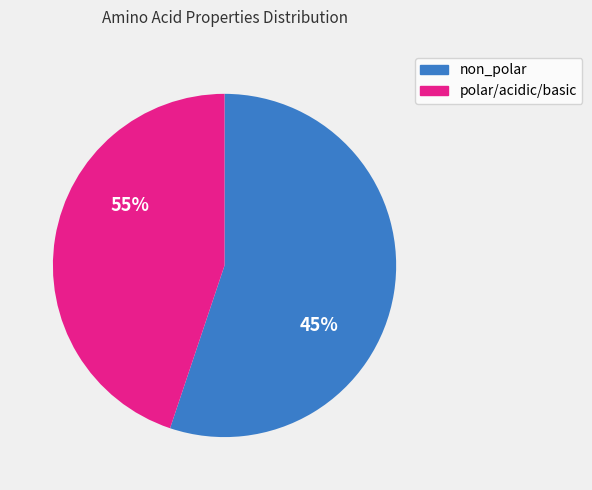

What is the total percentage of polar / acidic / basic and non_polar?

100.0%